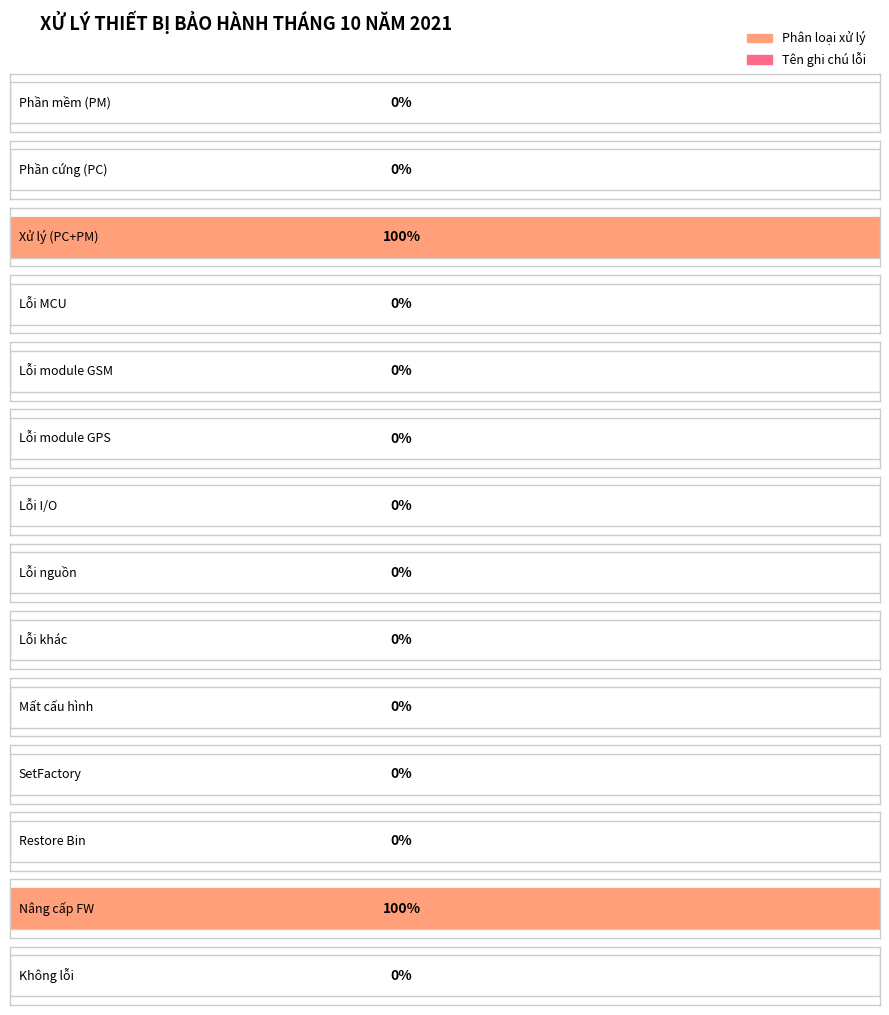

Count the number of values greater than 0.

2